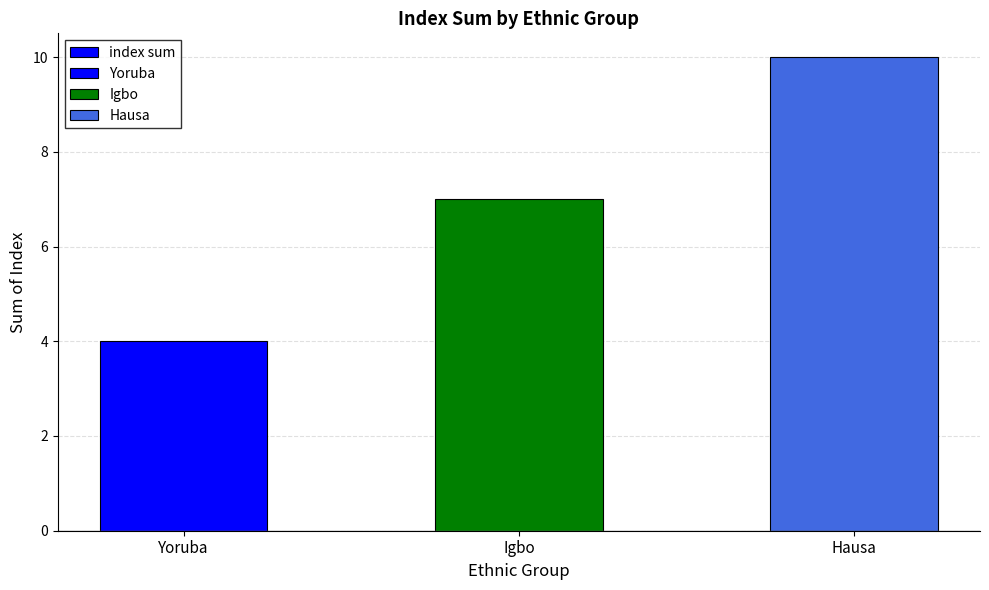

At which category does the chart reach its minimum across all series?

Yoruba